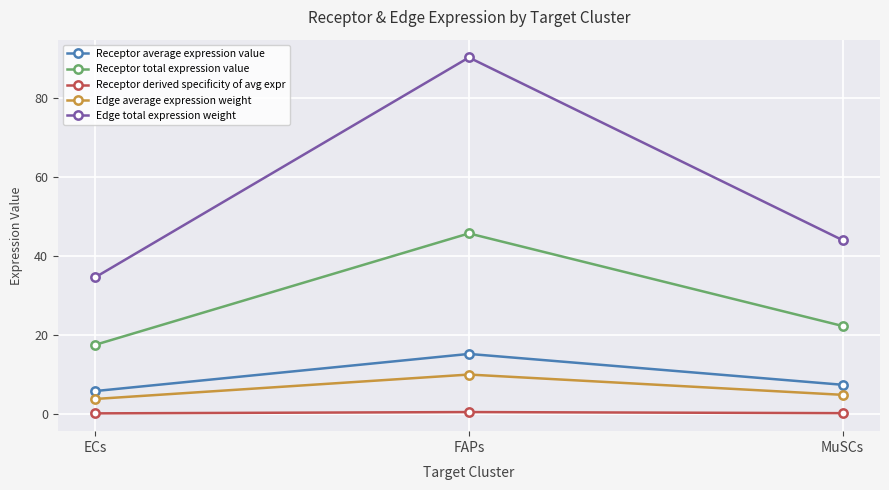

Is it true that Edge total expression weight equals 27.4 at MuSCs?

False